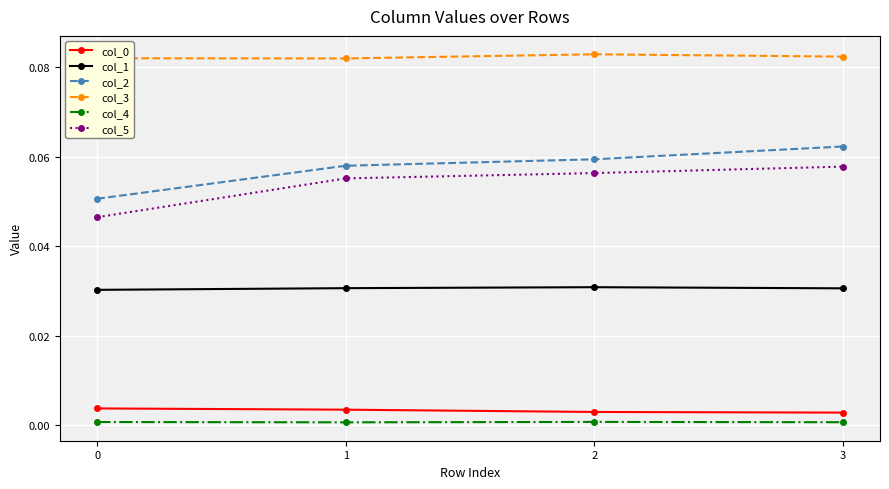

True or false: col_1 and col_0 cross at least once.

False